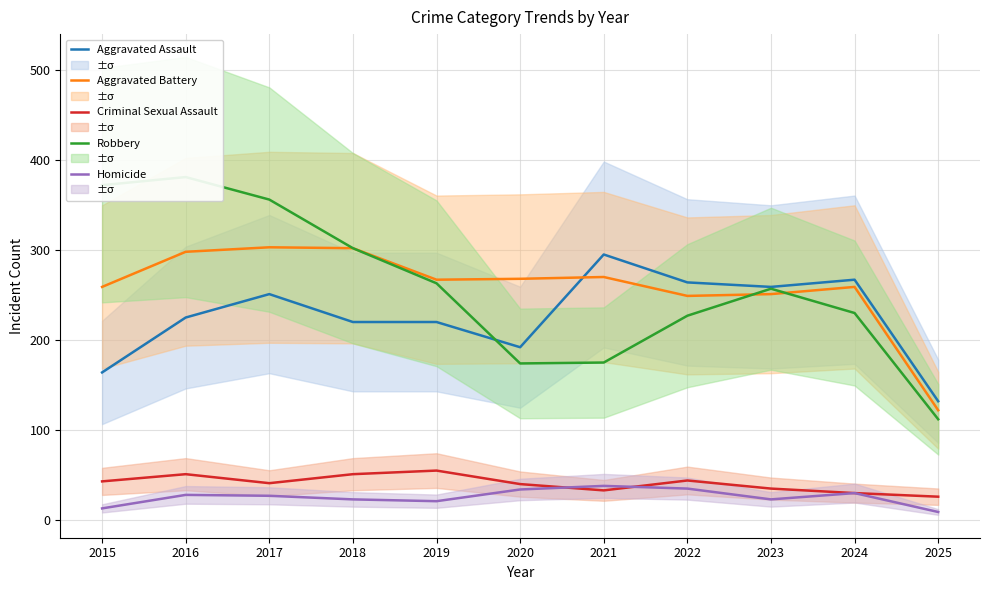

True or false: Criminal Sexual Assault has more than 0 points higher than both neighbors.

True